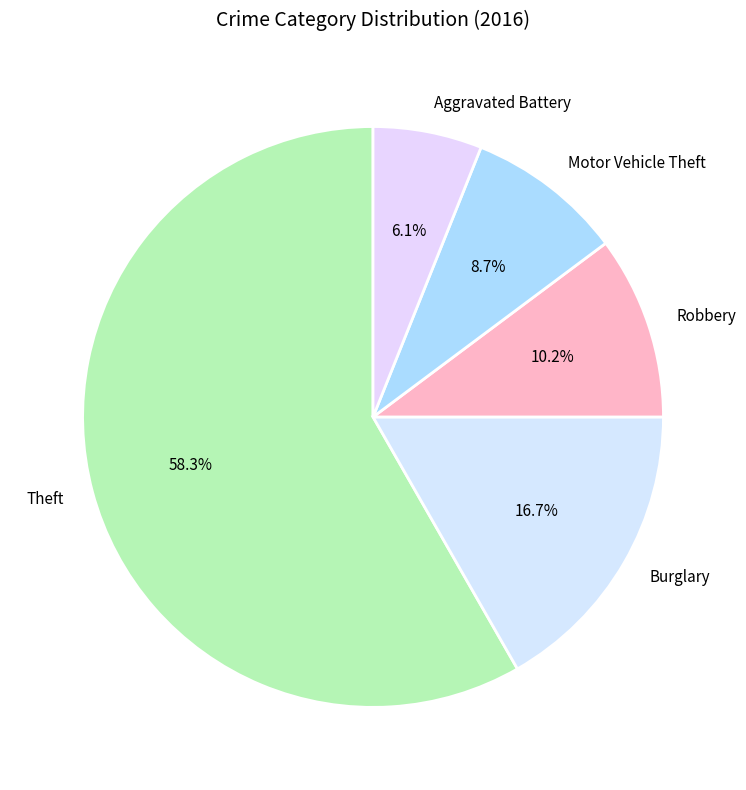

What percentage do Burglary and Robbery together represent?

26.9%